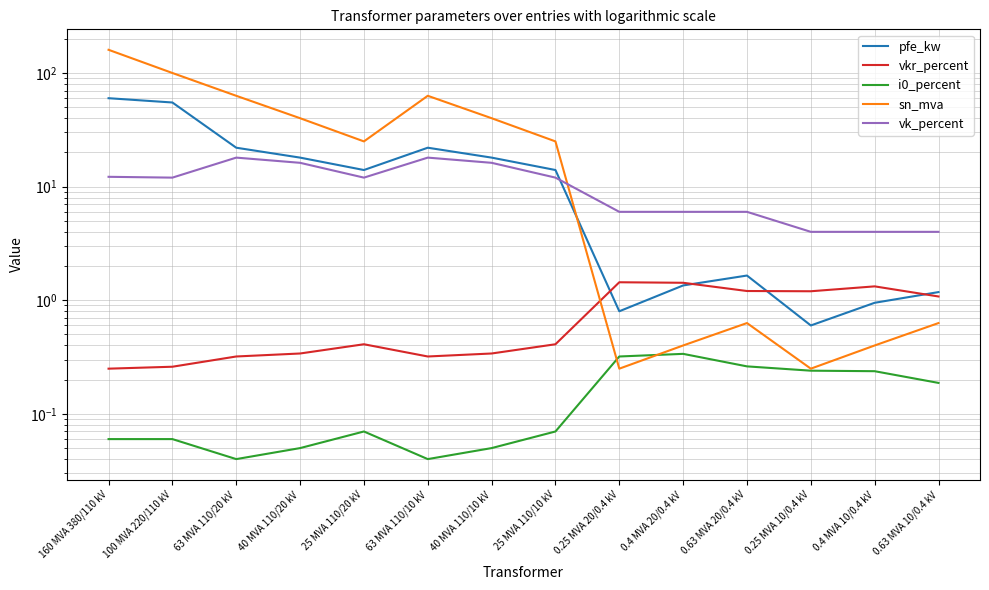

What are all the series names shown in the legend?

pfe_kw, vkr_percent, i0_percent, sn_mva, vk_percent